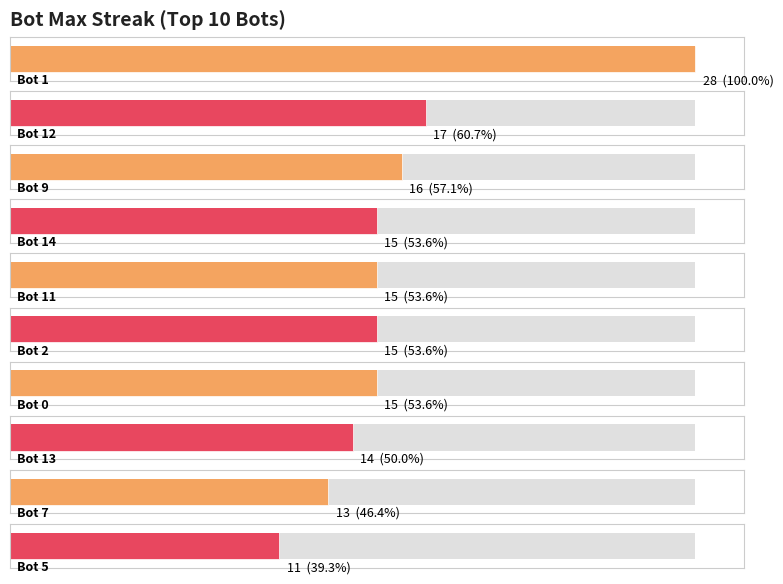

True or false: the data shows 11 at Bot 16.

False